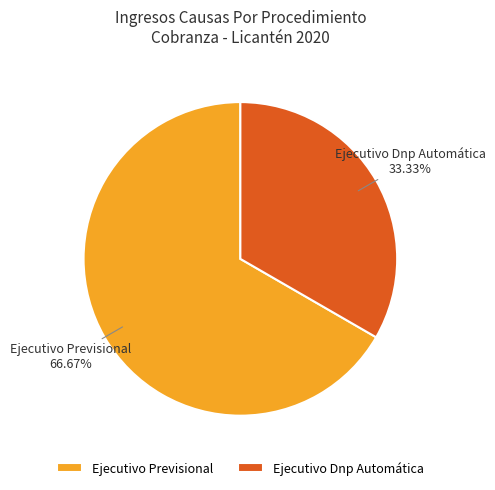

What is the total percentage of Ejecutivo Previsional and Ejecutivo Dnp Automática?

100.0%